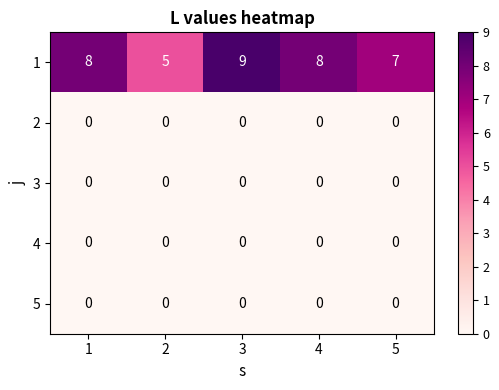

At which category is the sum across all series the highest?

3